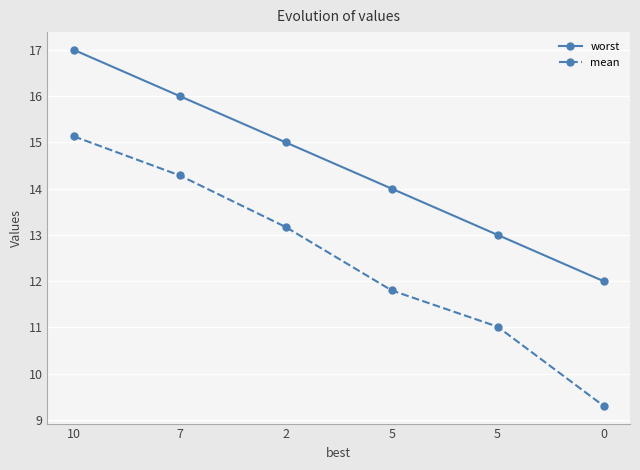

What is the minimum value shown in the chart?

9.3